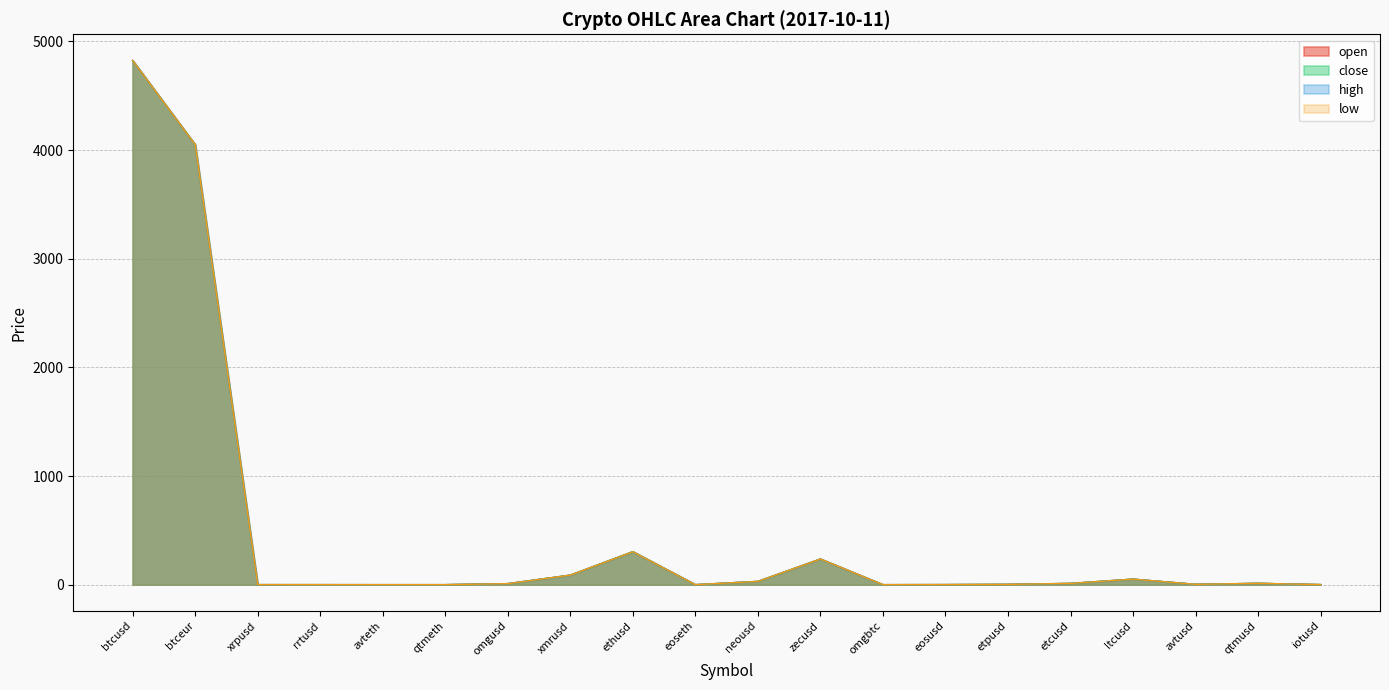

How many interior local valleys does the open series have?

4